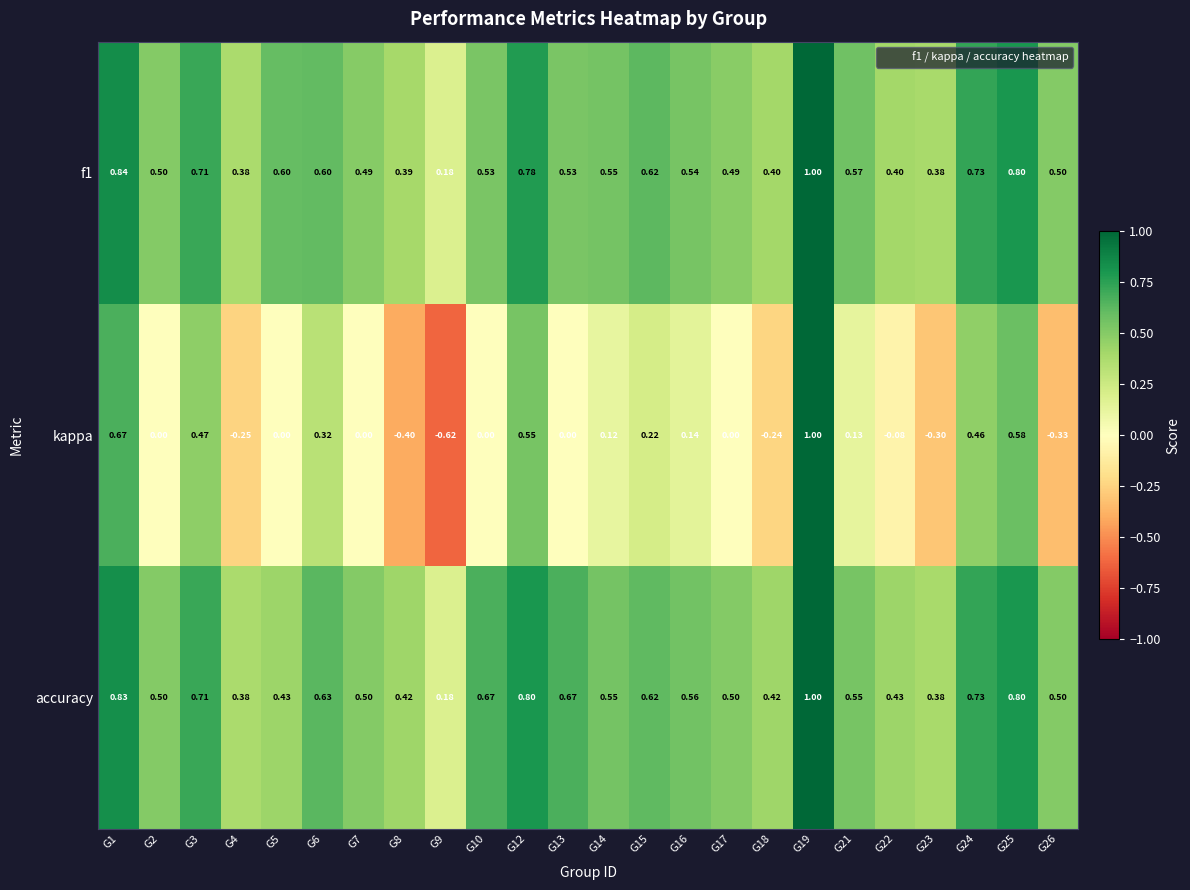

Is the value of kappa at G8 greater than the value of accuracy at G26?

No